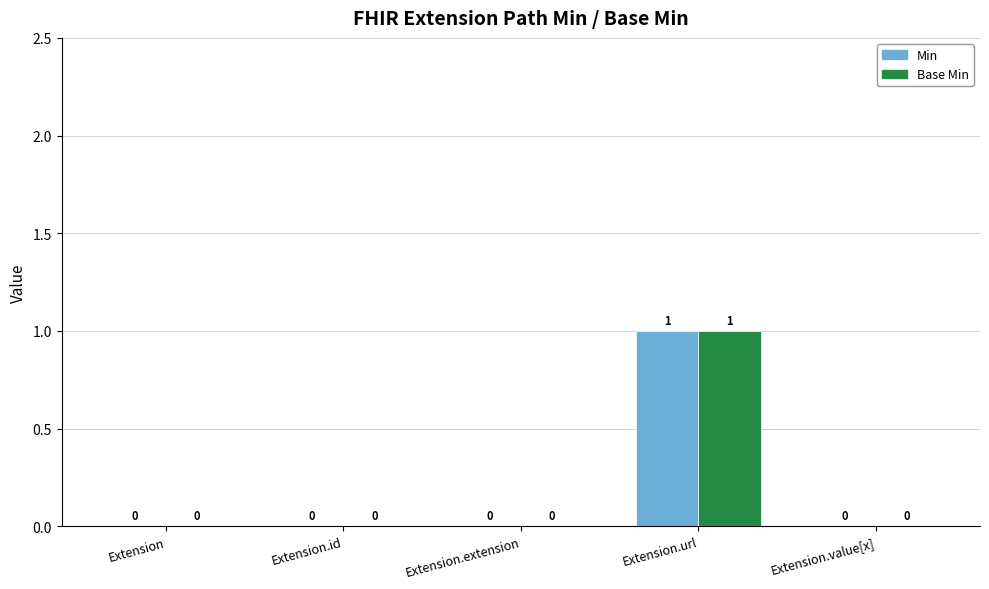

What is the sum of all Base Min values?

1